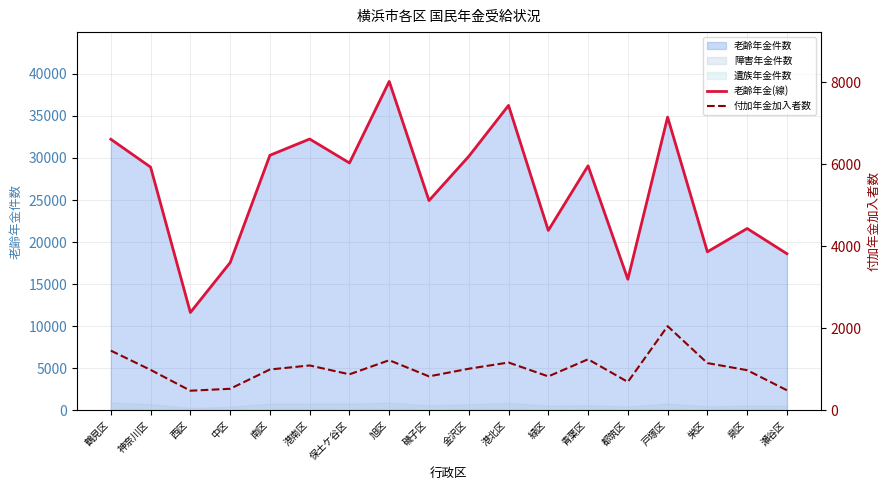

True or false: 付加年金加入者数 has more than 2 interior local peaks.

True